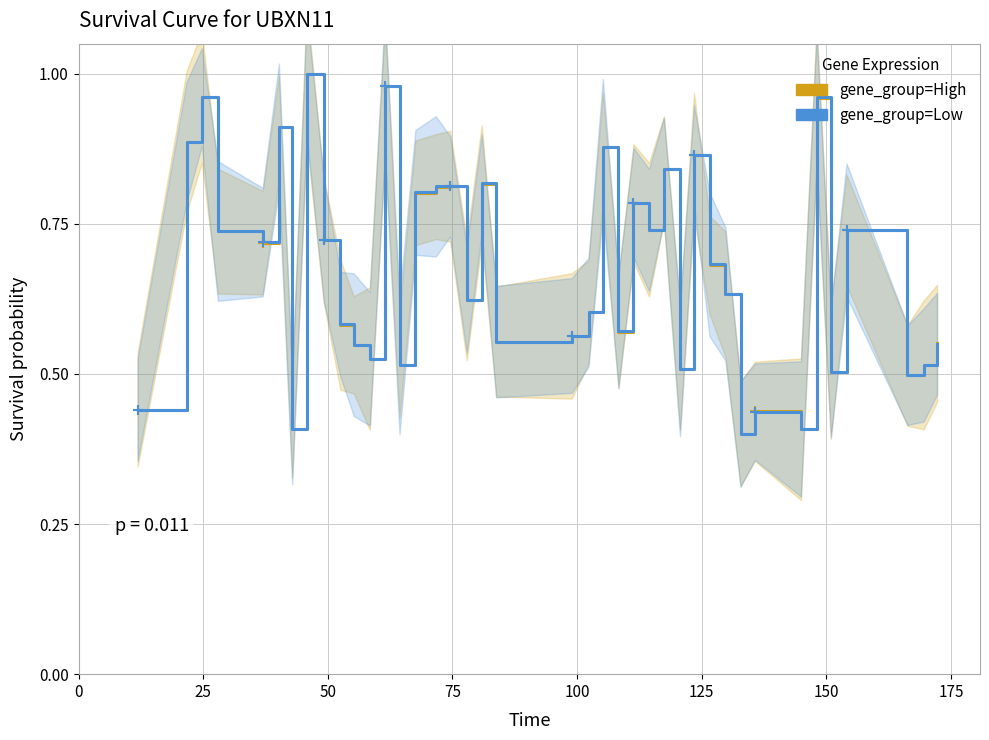

What are all the series names shown in the legend?

gene_group=High, gene_group=Low